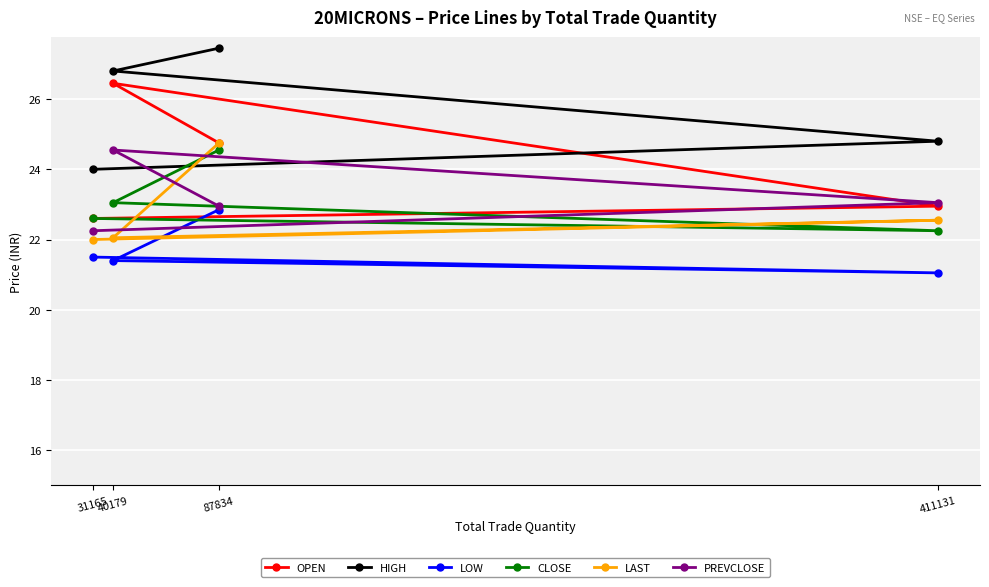

What is the minimum value for LOW?

21.1